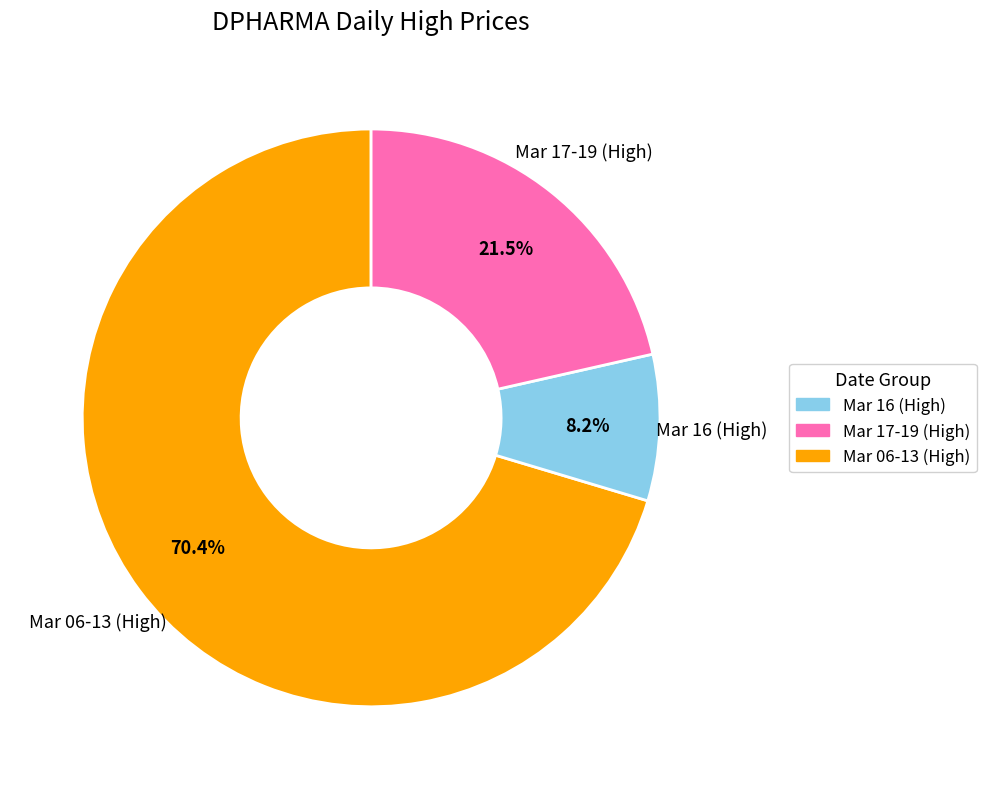

How many slices are in this pie chart?

3